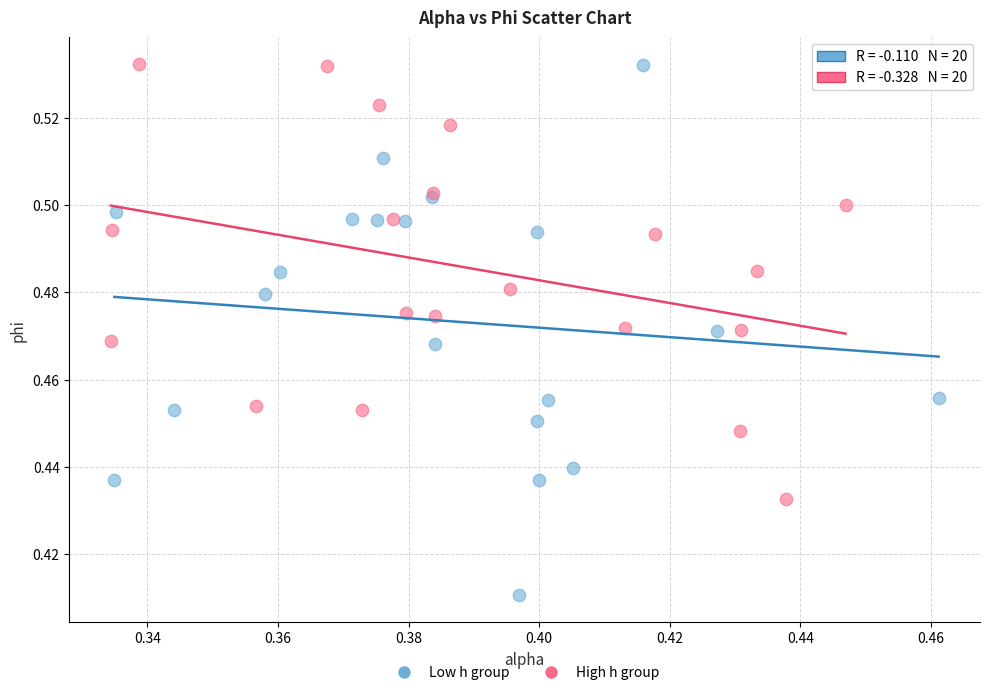

Which series has the largest Y range (max minus min)?

Low h group